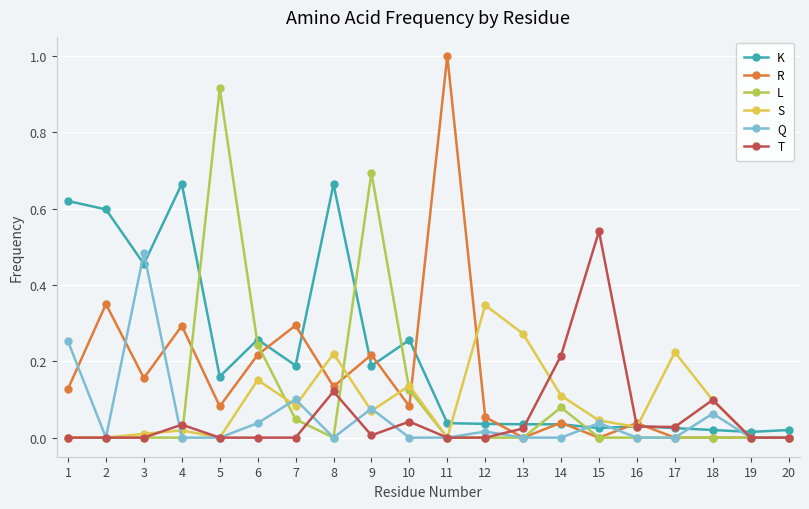

Rank the series by their maximum value, from lowest to highest.

S, Q, T, K, L, R